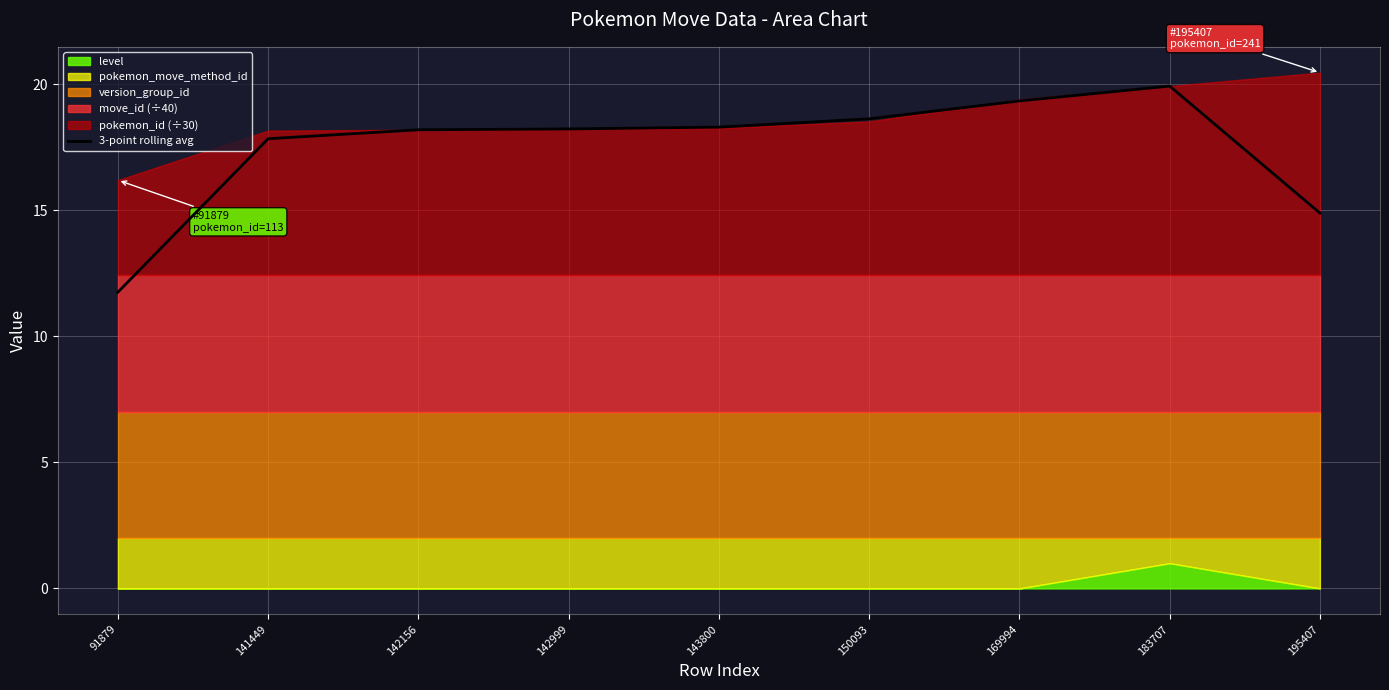

What is the sum of the values at 195407 and 142999?

33.1